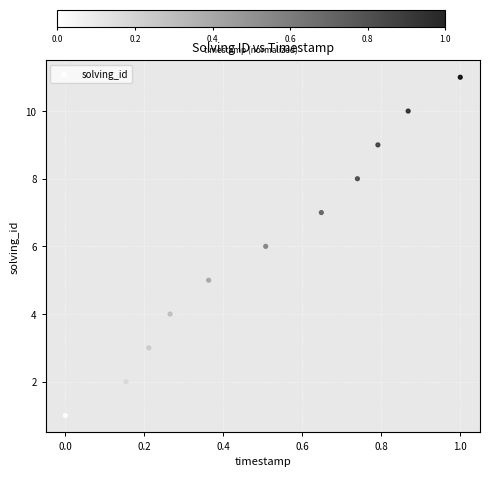

What is the range of Y values (max minus min)?

10